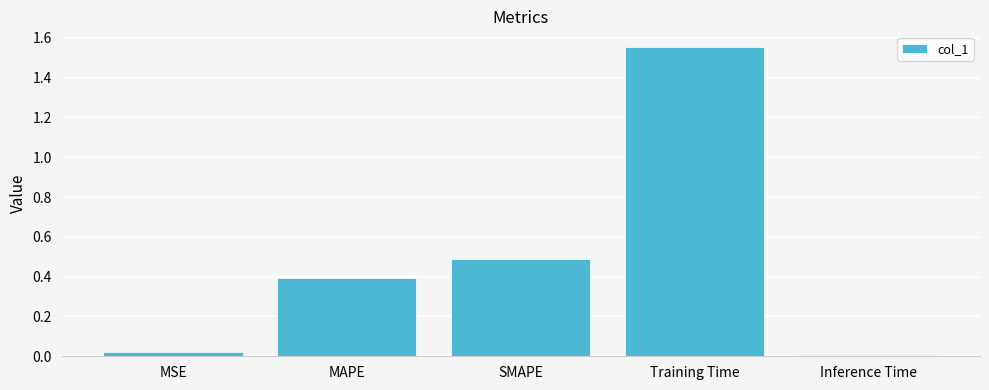

The value at SMAPE is 0.5. True or false?

True